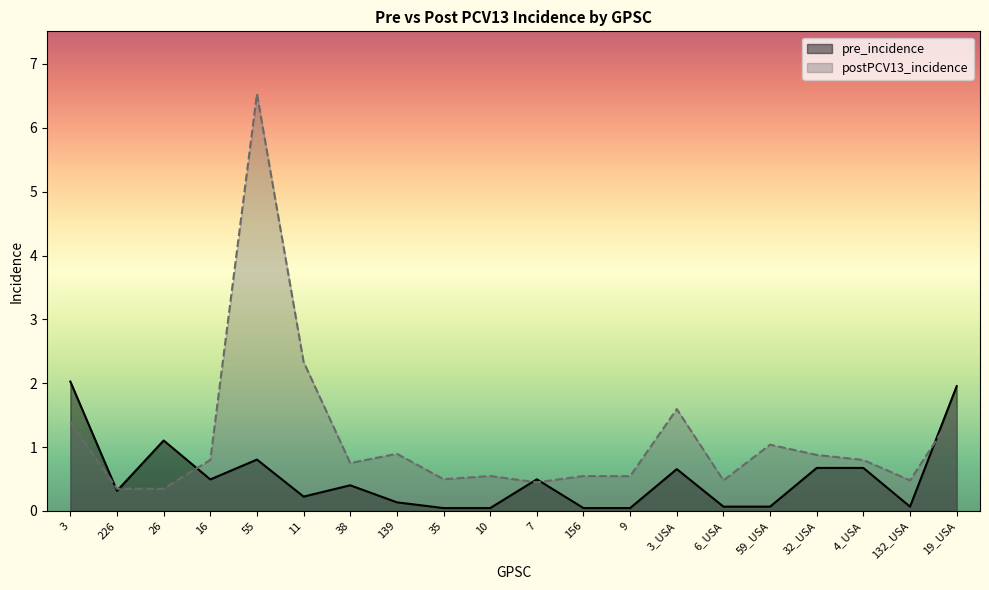

Does the chart have visible grid lines?

No